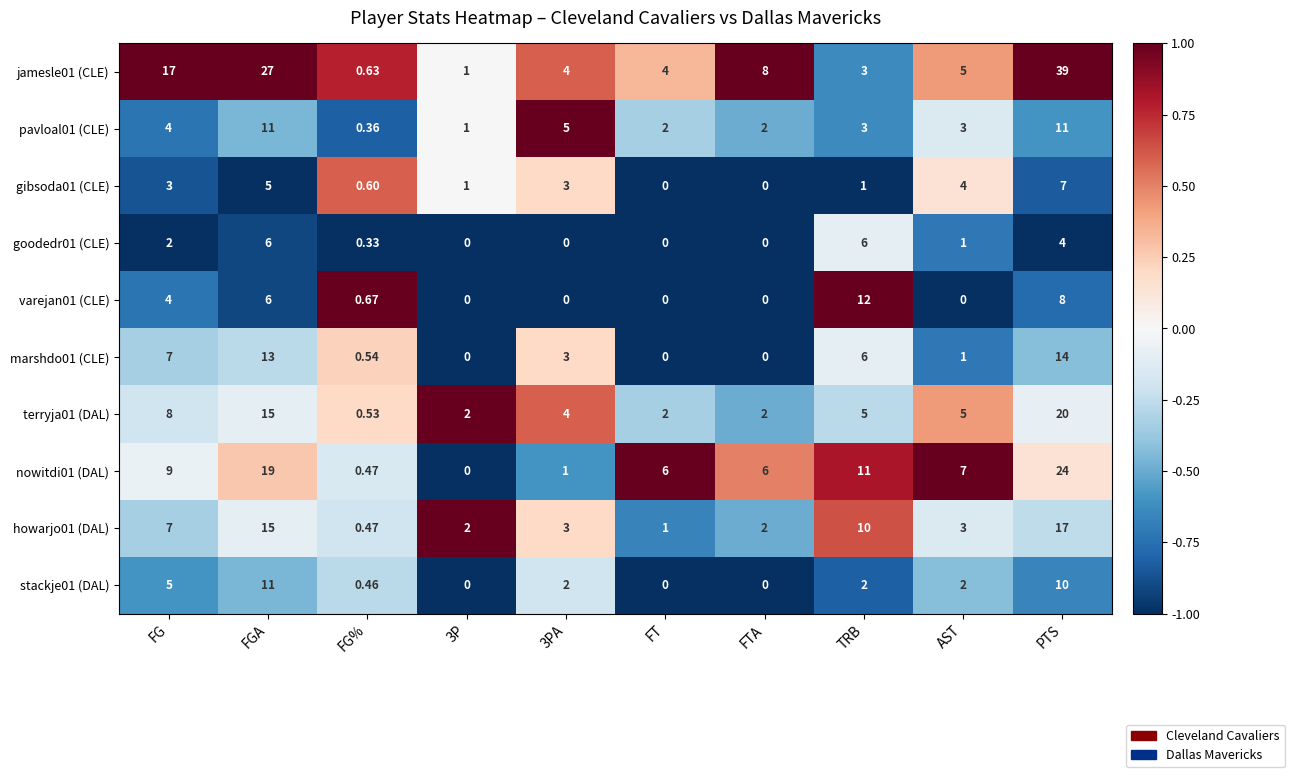

At which category is the sum across all series the highest?

PTS